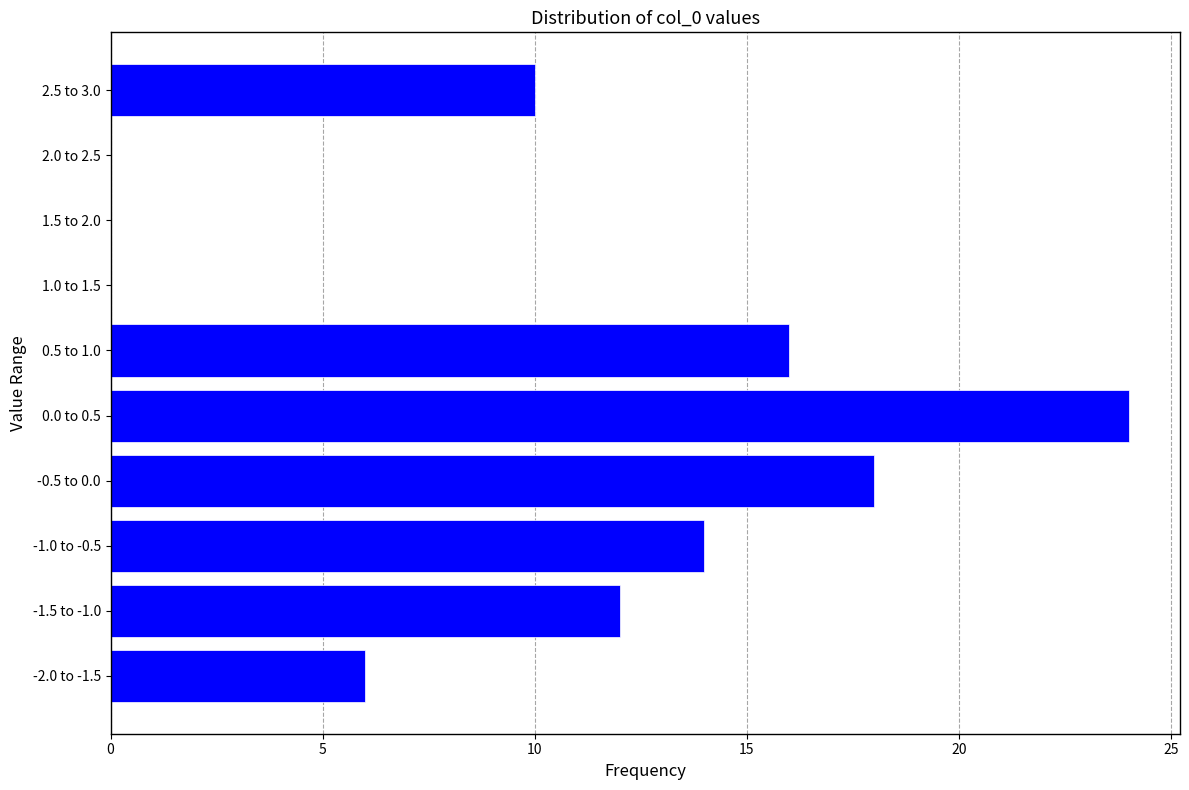

Reading bottom to top, transcribe all the data shown in this chart.

-2.0 to -1.5=6	-1.5 to -1.0=12	-1.0 to -0.5=14	-0.5 to 0.0=18	0.0 to 0.5=24	0.5 to 1.0=16	1.0 to 1.5=0	1.5 to 2.0=0	2.0 to 2.5=0	2.5 to 3.0=10